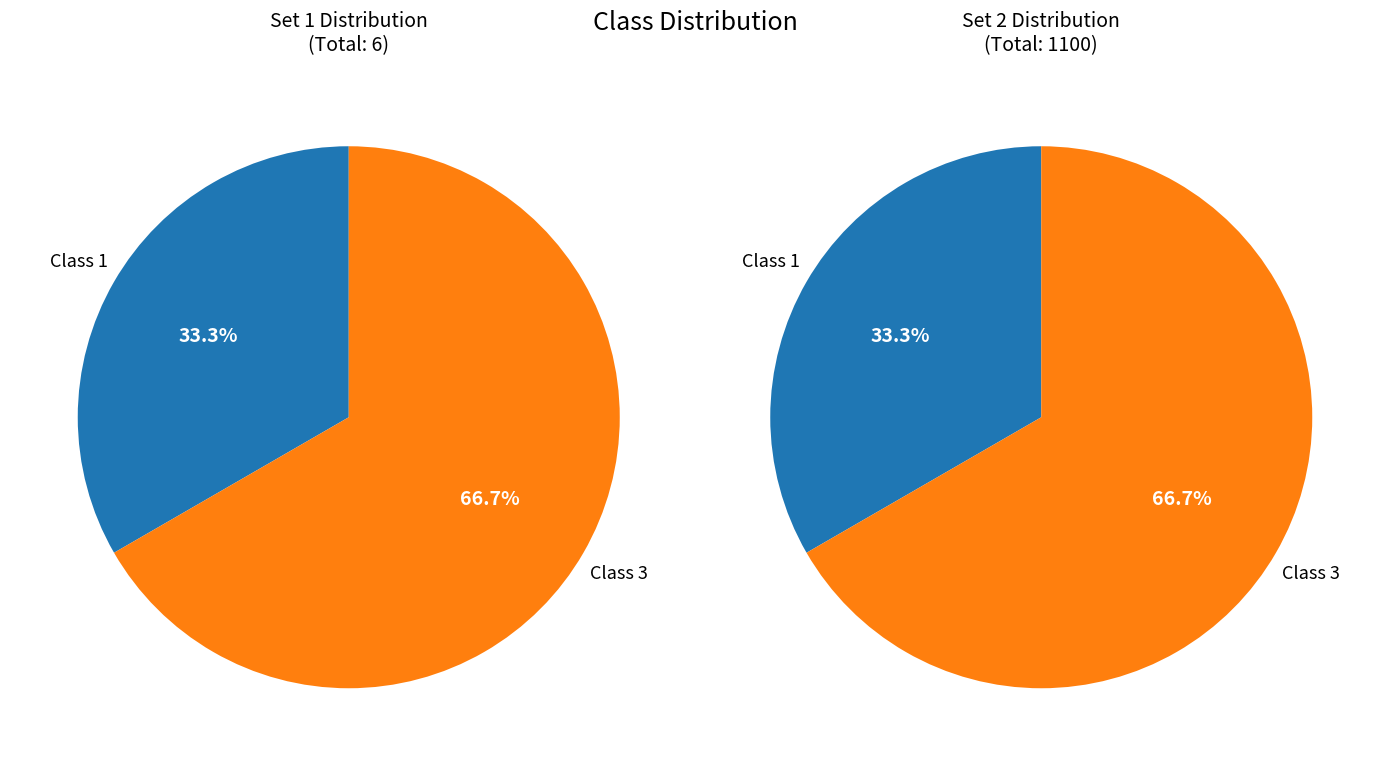

How many slices are in this pie chart?

2